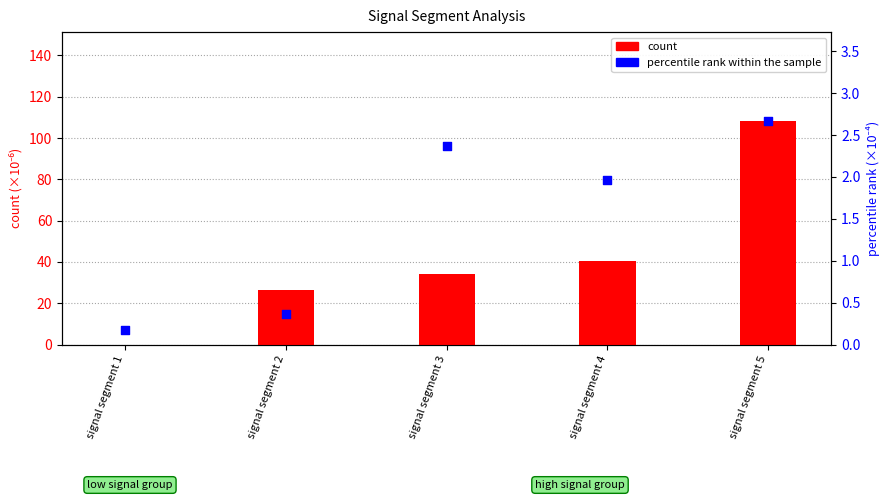

At which category is the sum across all series the highest?

signal segment 5